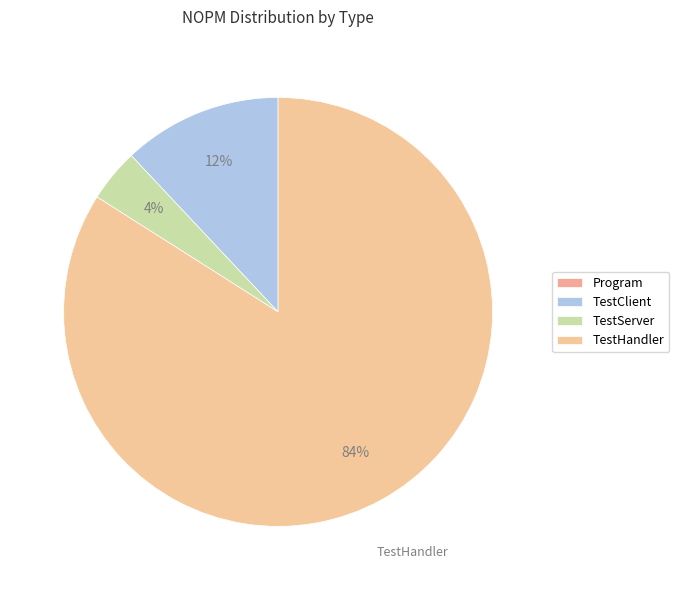

Which has a higher value, TestHandler or TestServer?

TestHandler